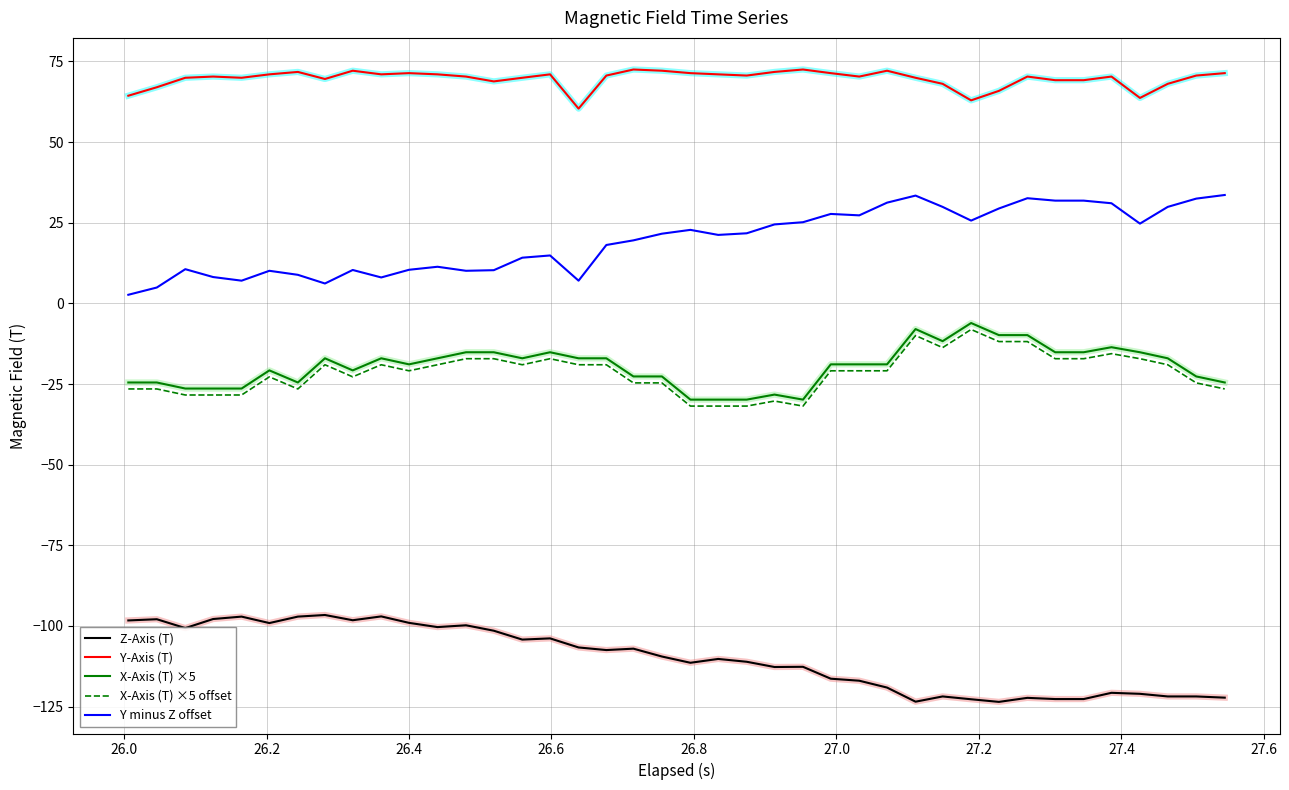

Which series has the largest total across all categories?

Y-Axis (T)